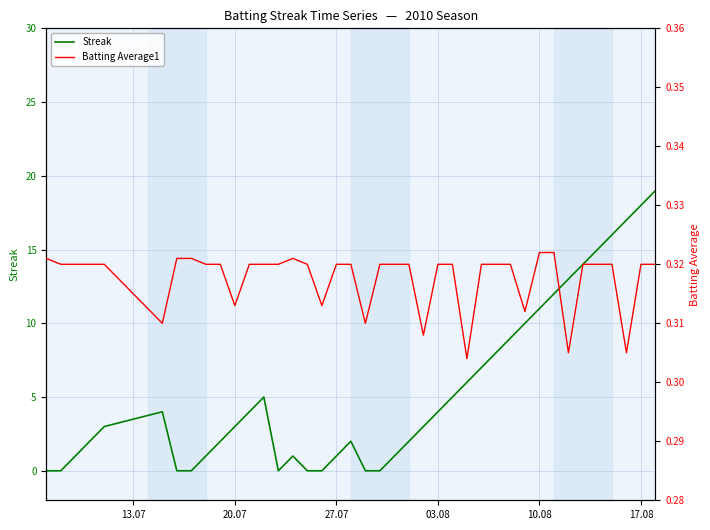

Count the Batting Average1 values in the range 0 to 1.

40